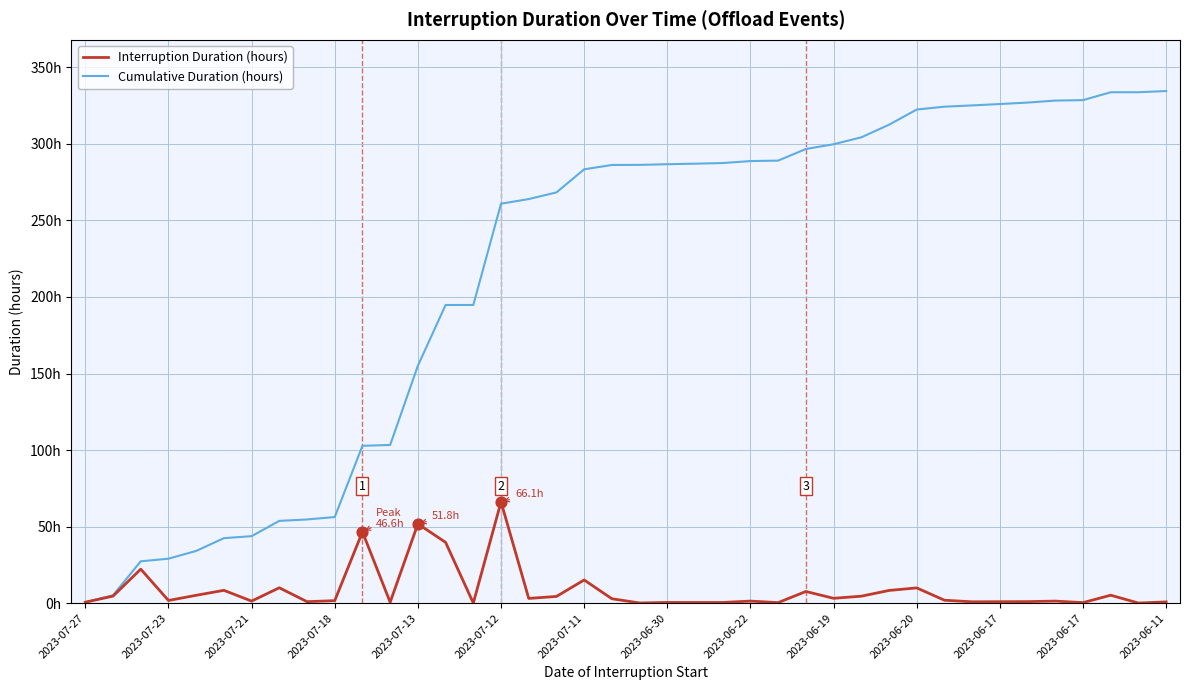

What are all the series names shown in the legend?

Interruption Duration (hours), Cumulative Duration (hours)